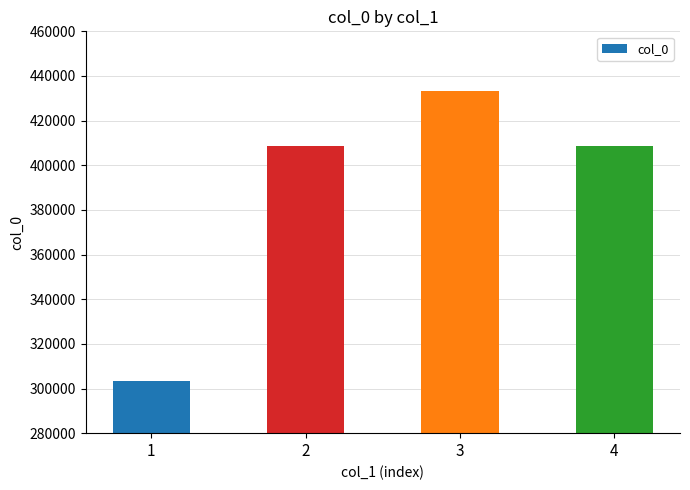

What is the difference between the maximum and minimum values?

130150